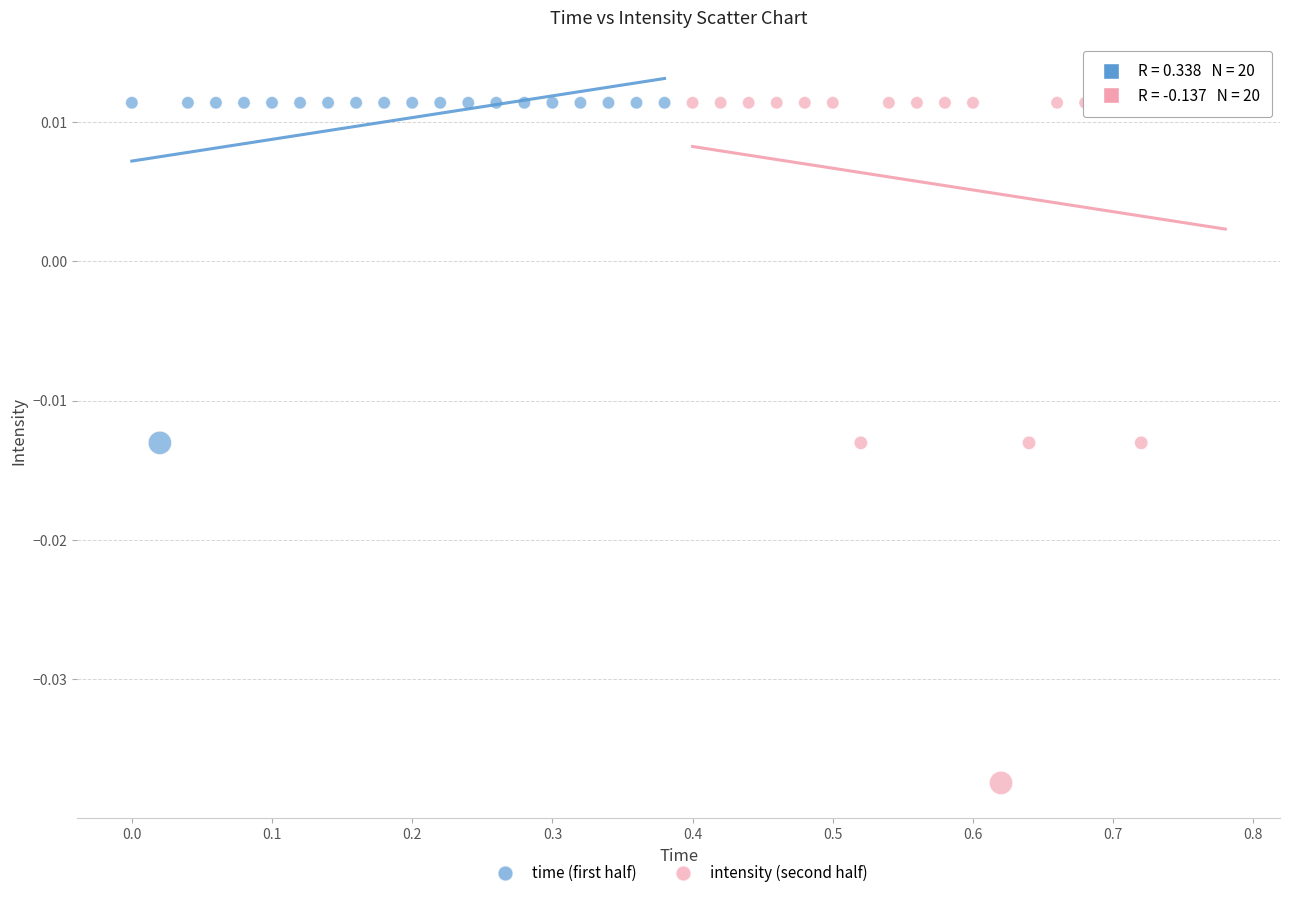

Which series reaches the minimum Y coordinate?

intensity (second half)